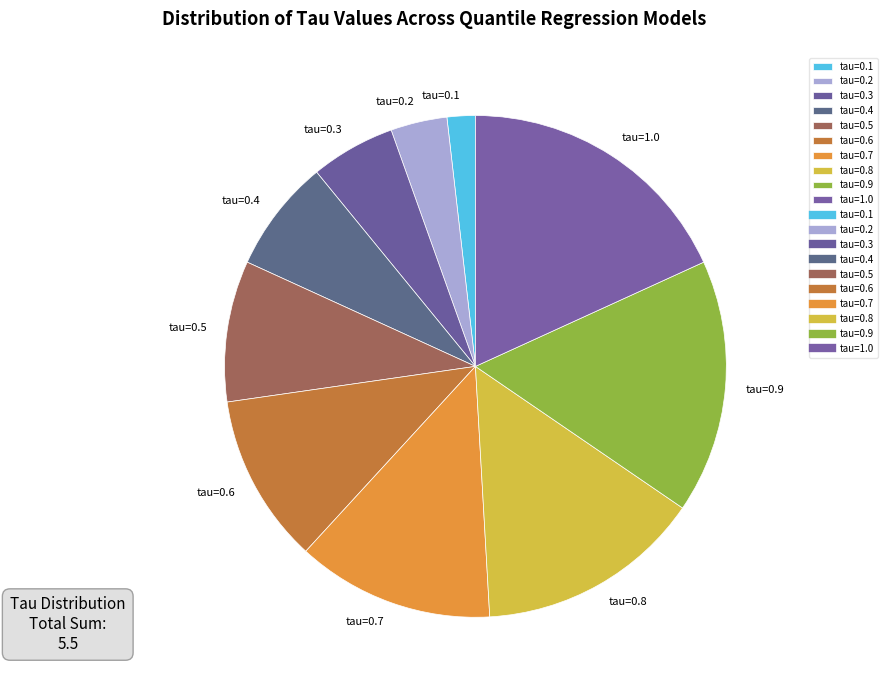

Is there any slice that represents more than half of the pie?

No